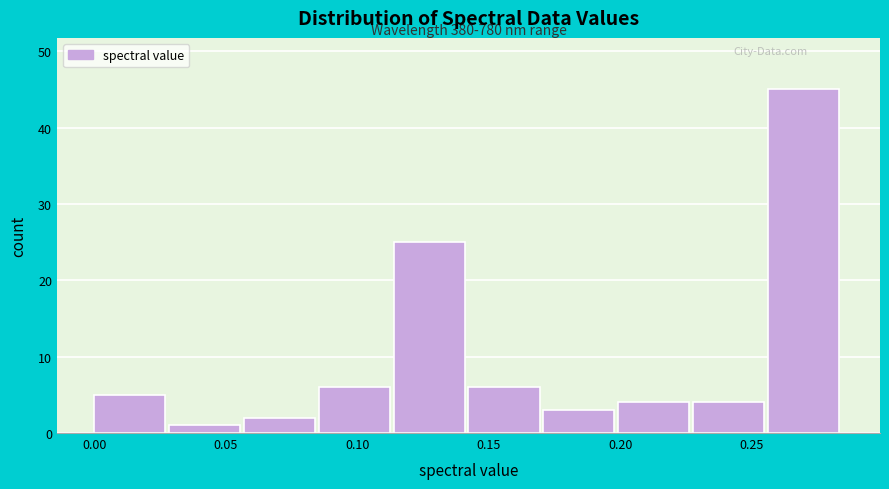

Which range on the x-axis has the tallest bar?

0.255 to 0.285